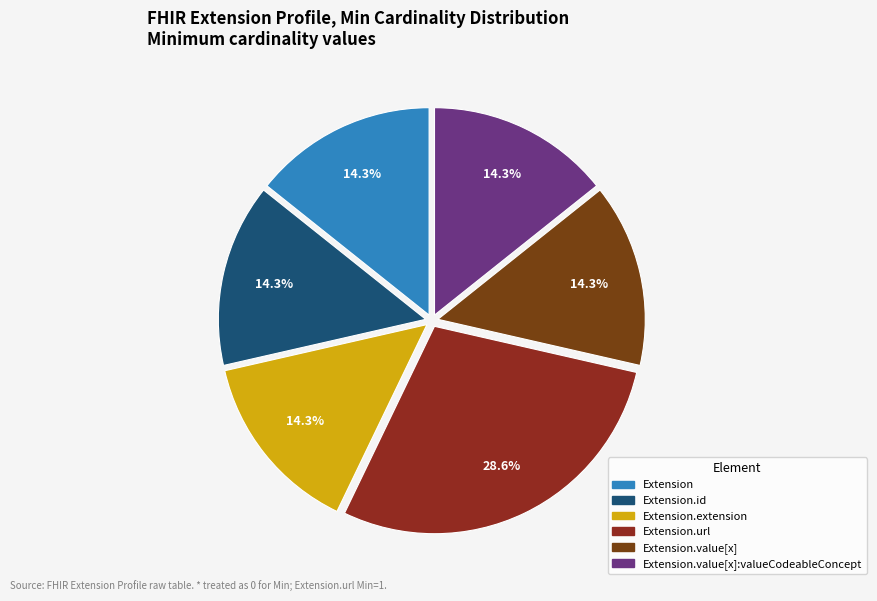

How many segments does this pie chart have?

6